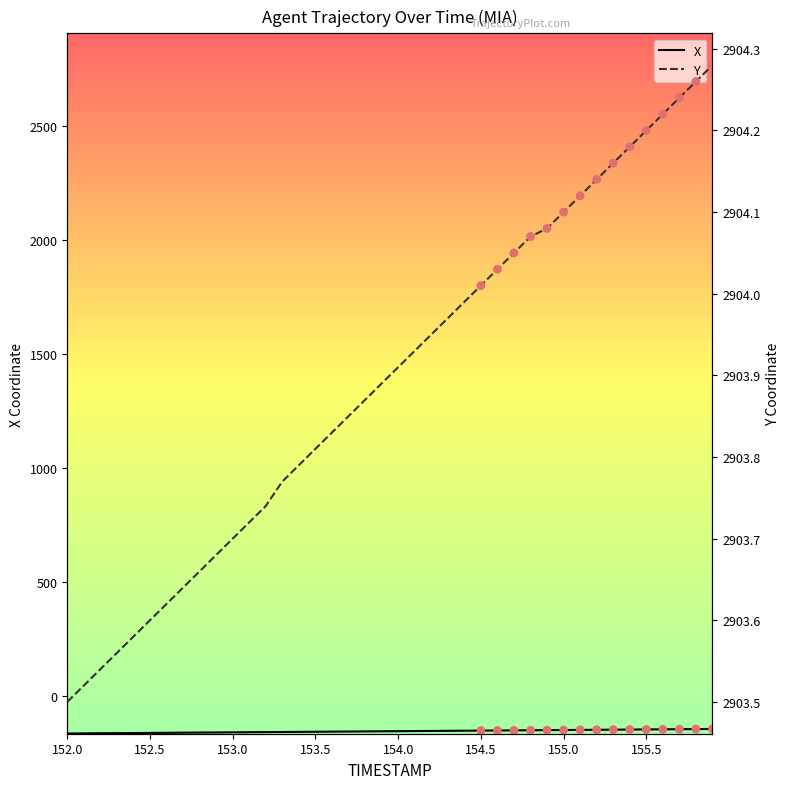

Which series reaches the minimum Y coordinate?

X